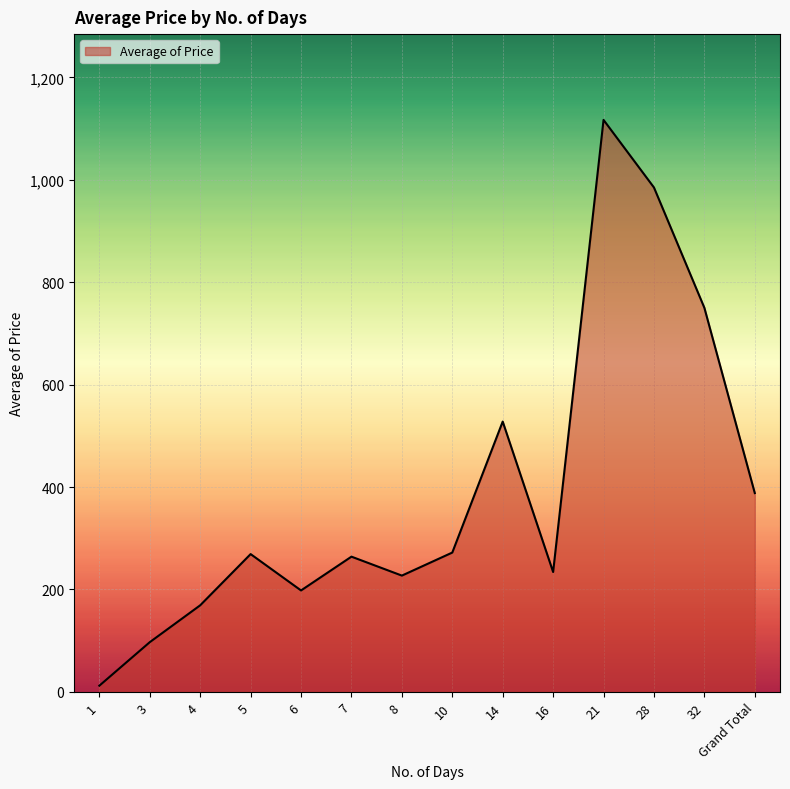

At which label is the value closest to 564?

14